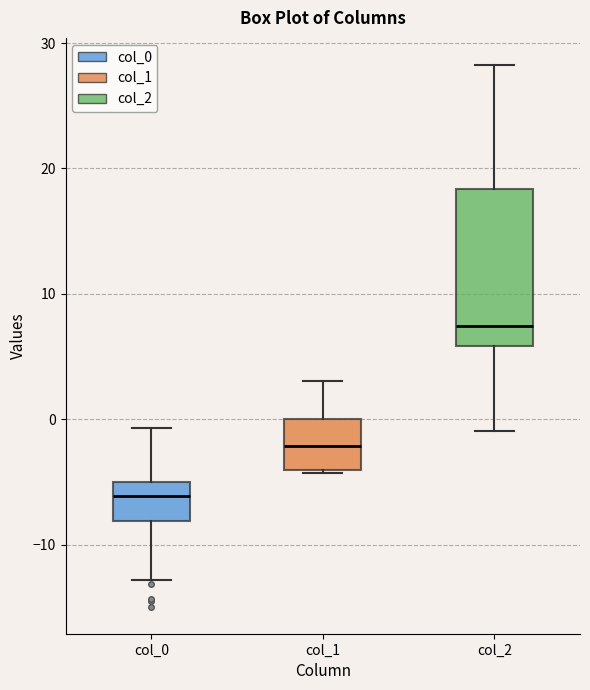

Reading left to right, read every box against the y-axis: the position of its median line, the range the box covers, and the ends of its whiskers. The values are not printed on the chart, so give them approximately, as read against the axis.

col_0: median -6, box -8 to -5, whiskers -13 to -1
col_1: median -2, box -4 to 0, whiskers -4 (just below the box's lower edge) to 3
col_2: median 7, box 6 to 18, whiskers -1 to 28